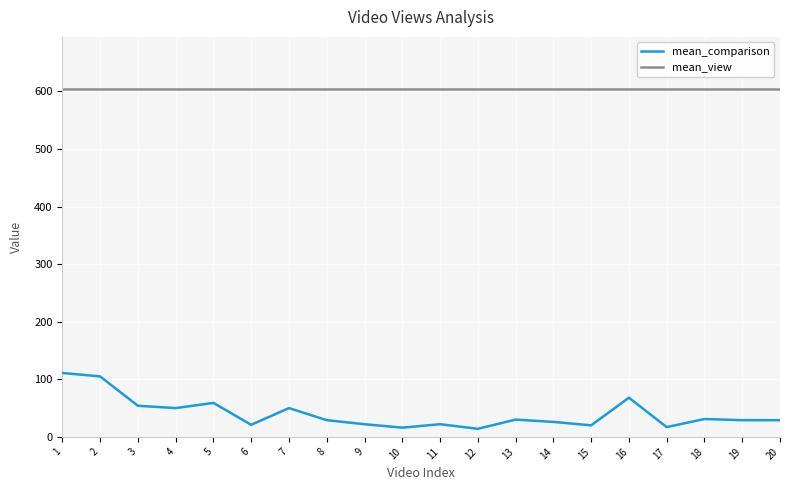

Where is the first local maximum for mean_comparison?

5